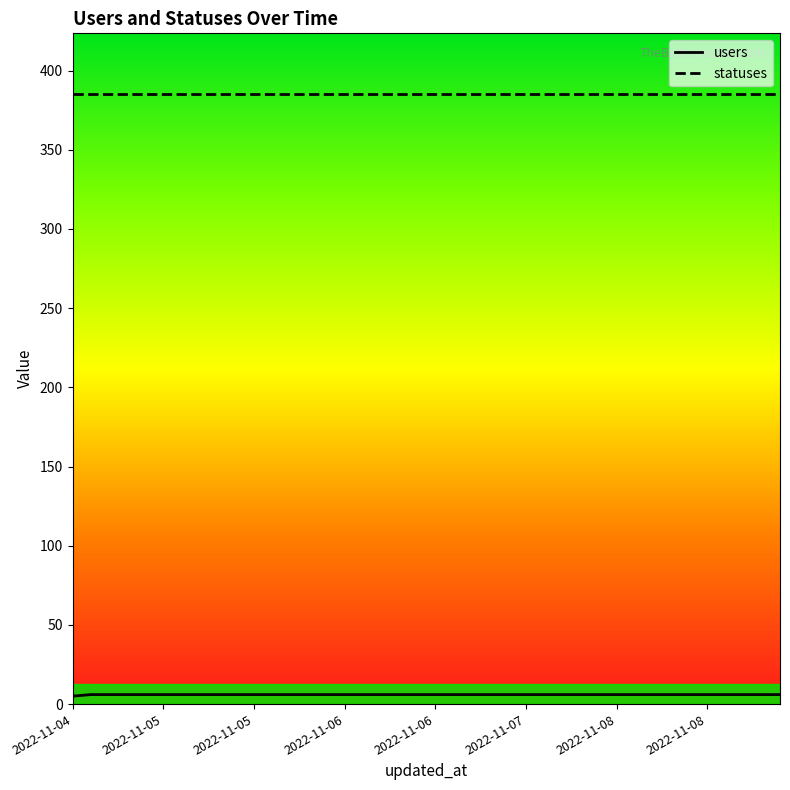

How many series are shown in this chart?

2